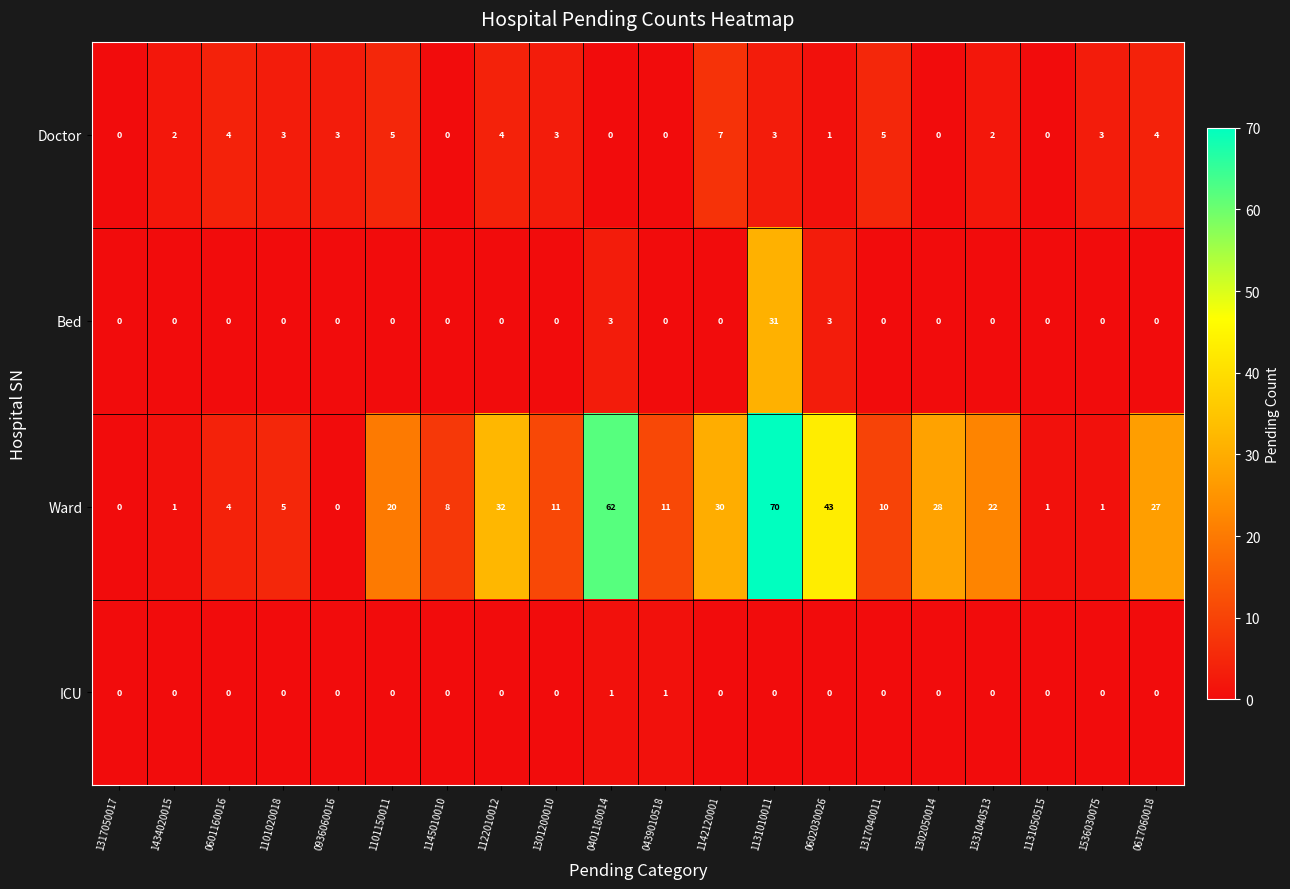

What is the approximate value of Doctor at 0617060018?

4